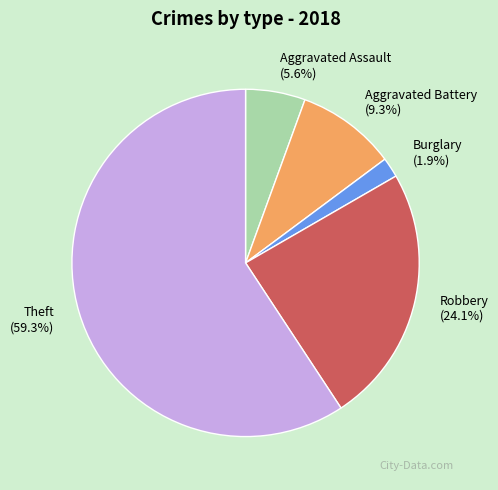

Count the number of slices in the pie.

5